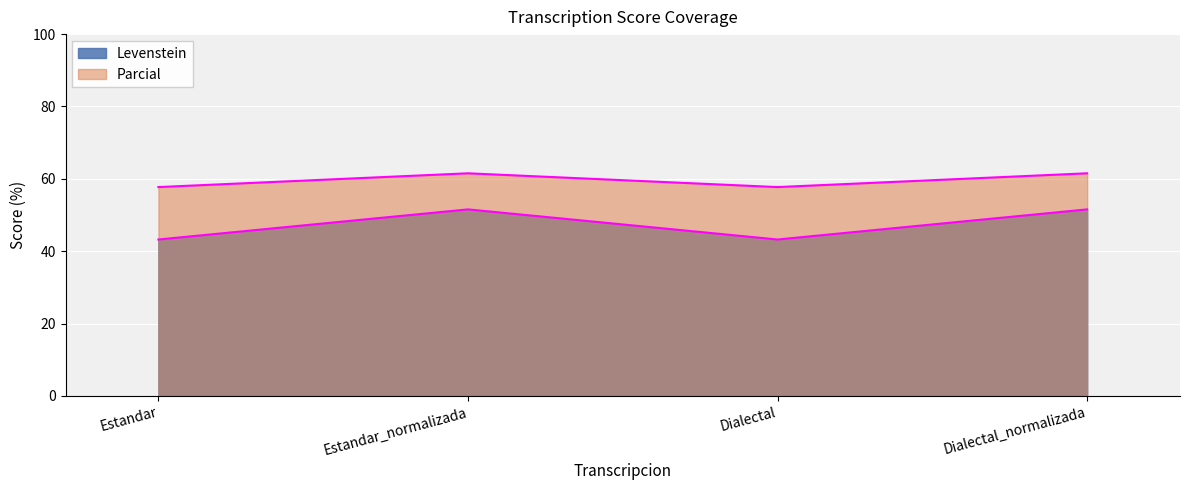

What is the smallest value displayed?

43.2